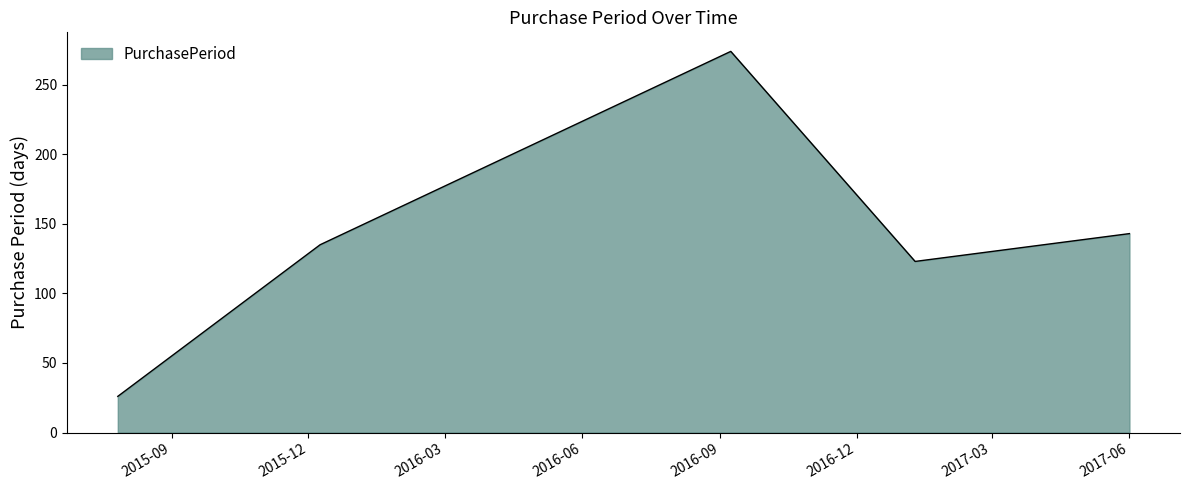

What is the difference between the second highest and minimum values?

117